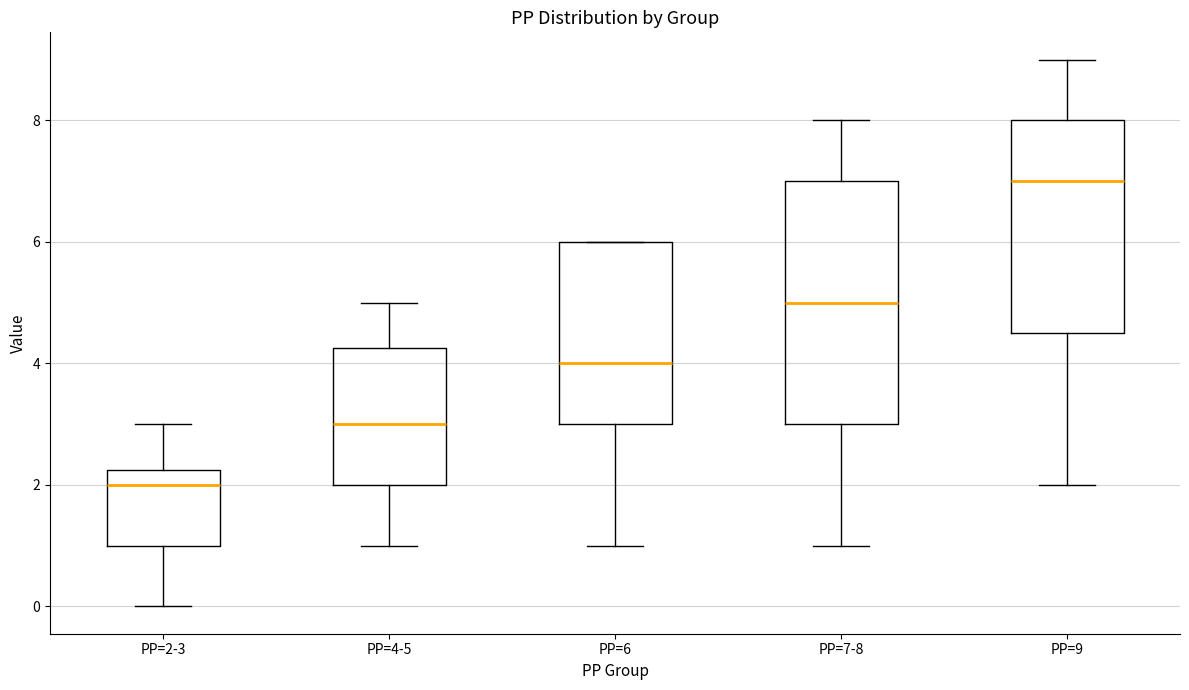

Where is the upper edge of the box for PP=2-3 on the y-axis? The values are not printed on the chart, so give them approximately, as read against the axis.

2.2